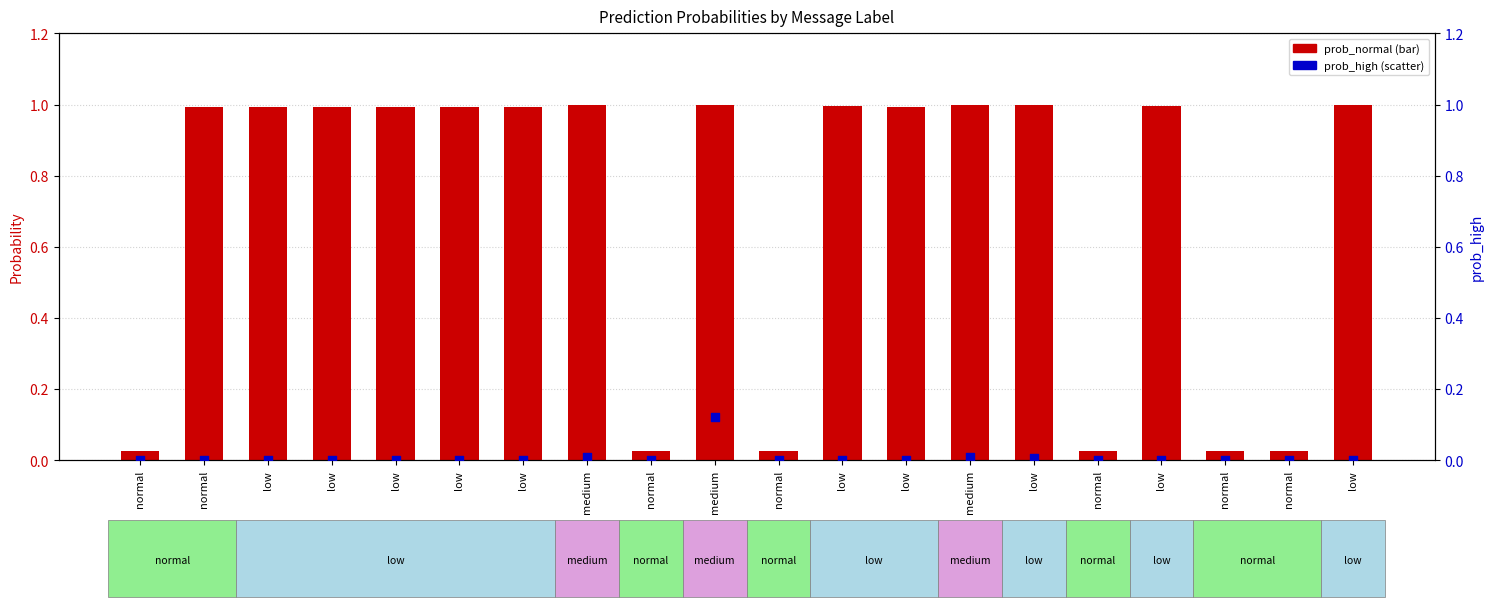

At how many categories does at least one series exceed 0?

20